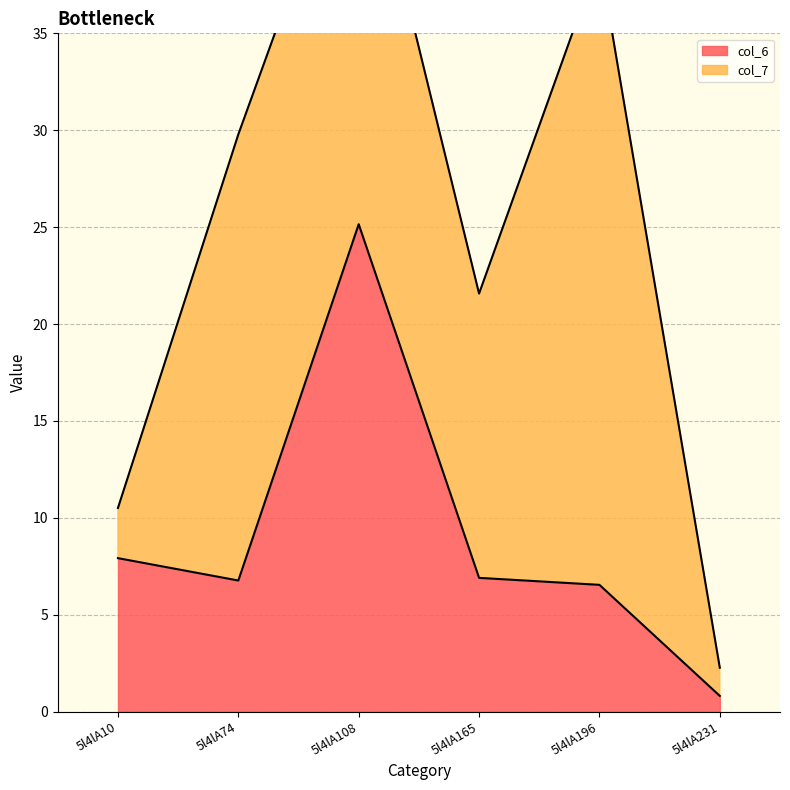

Is it true that the value at 5l4lA10 is 1.9?

False